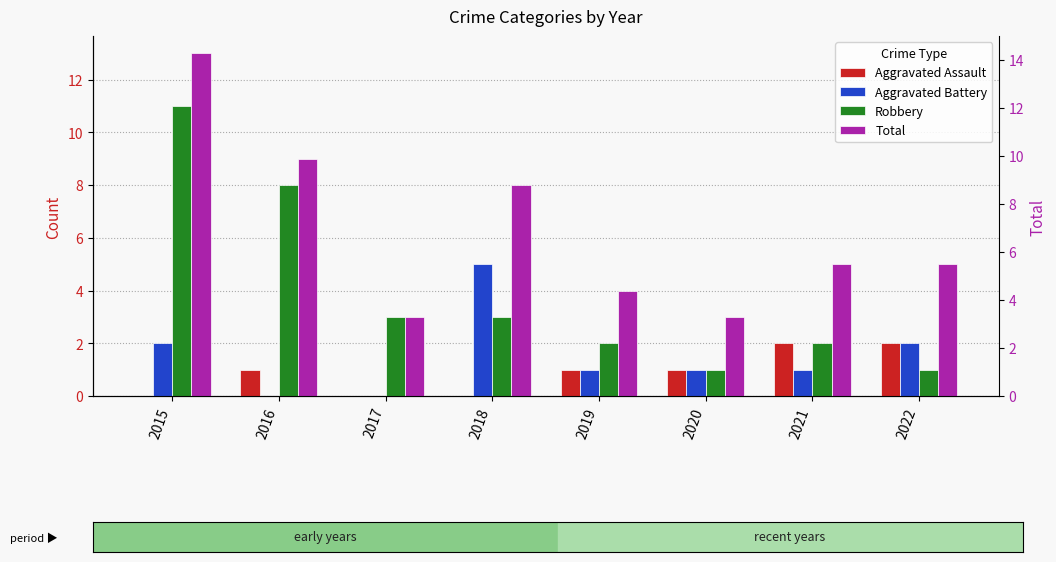

True or false: Total has a value of 3 at 2017.

True